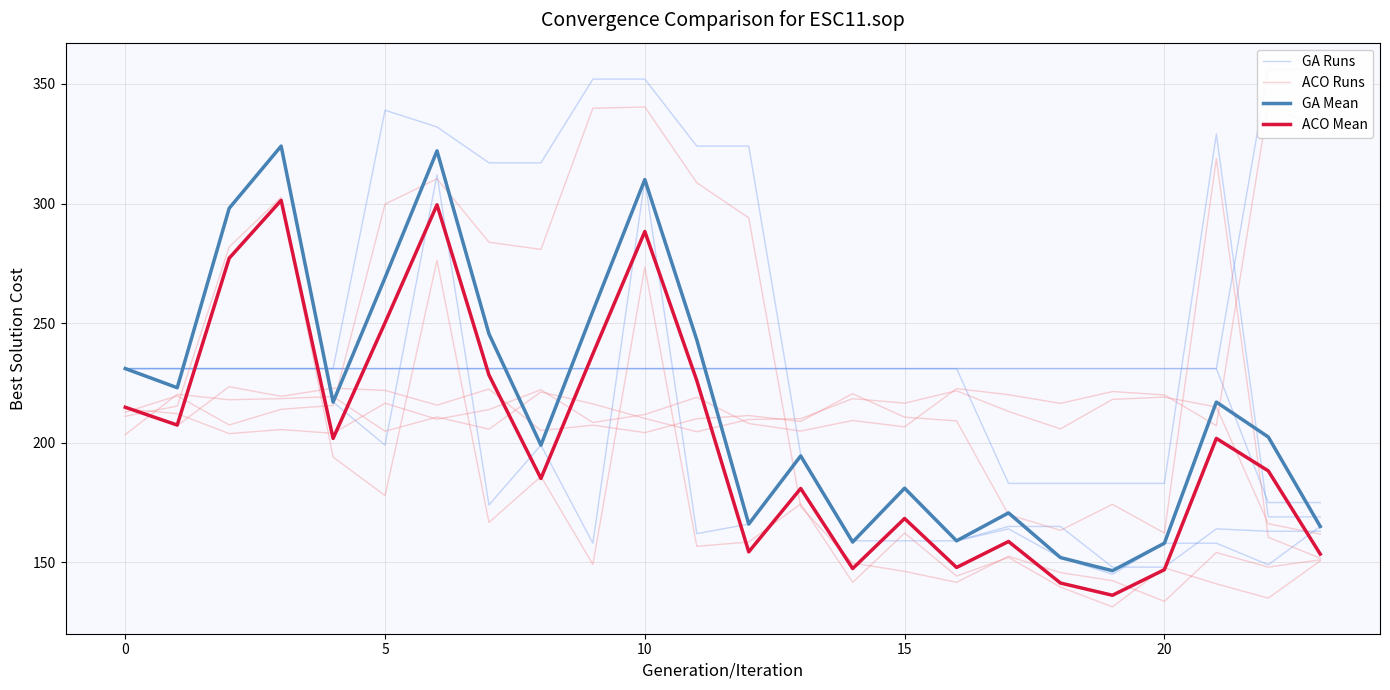

In ACO Mean, how many points are higher than both neighbors (excluding endpoints)?

7